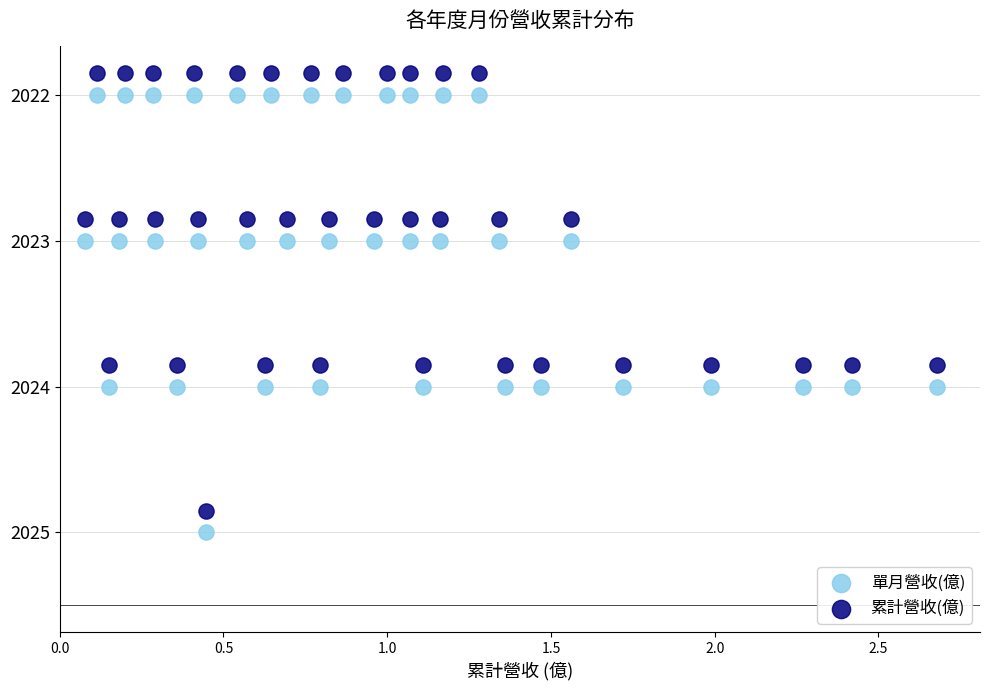

What are all the series names shown in the legend?

單月營收(億), 累計營收(億)